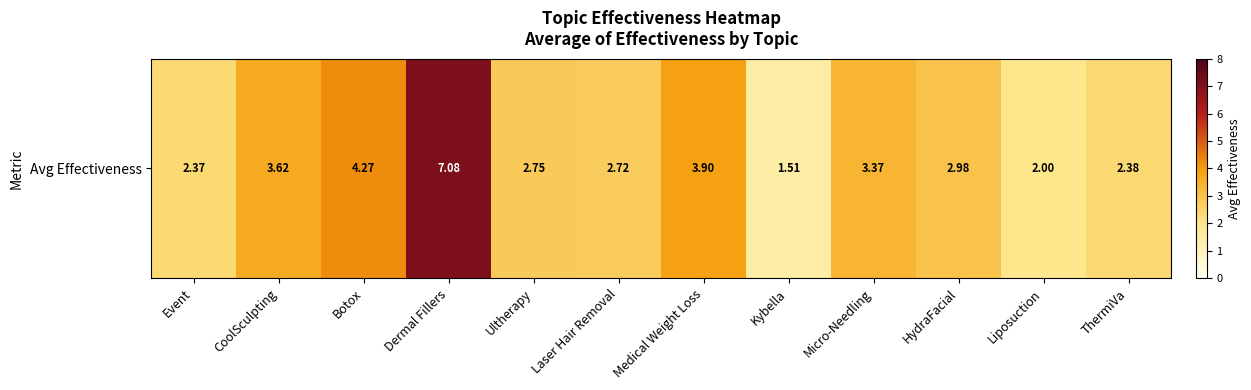

How many values are below 2?

2